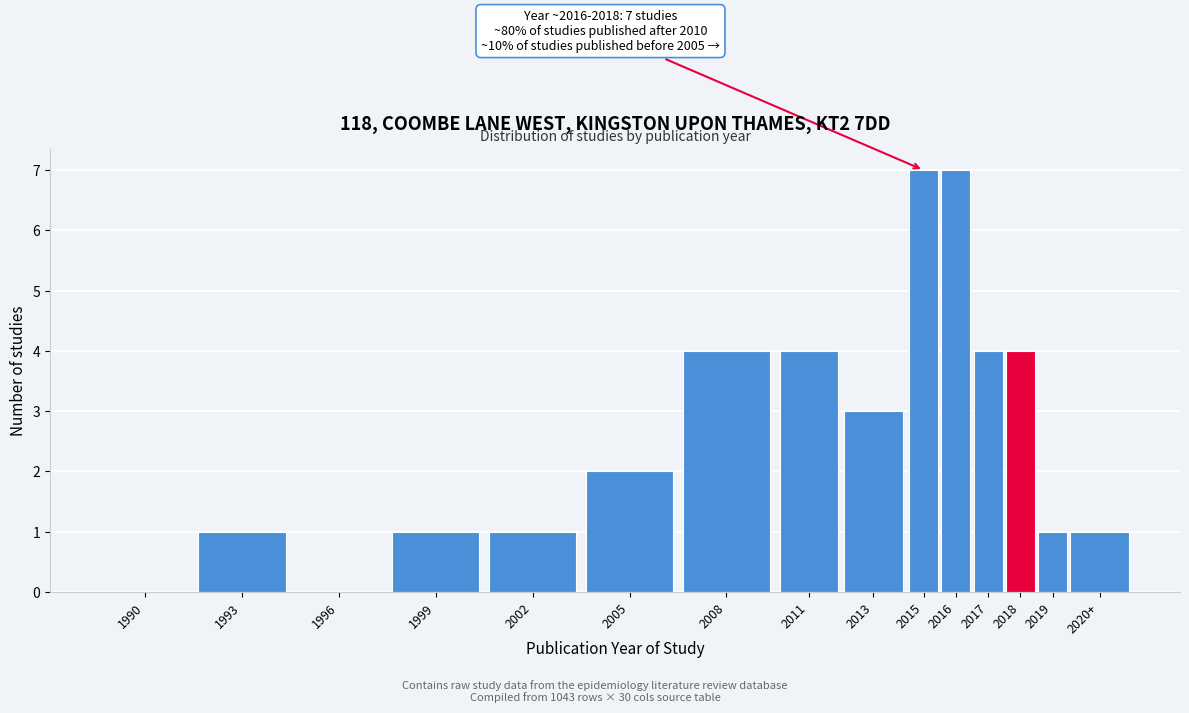

Reading right to left, what are all the values shown in this chart?

2020+=1	2019=1	2018=4	2017=4	2016=7	2015=7	2013=3	2011=4	2008=4	2005=2	2002=1	1999=1	1996=0	1993=1	1990=0